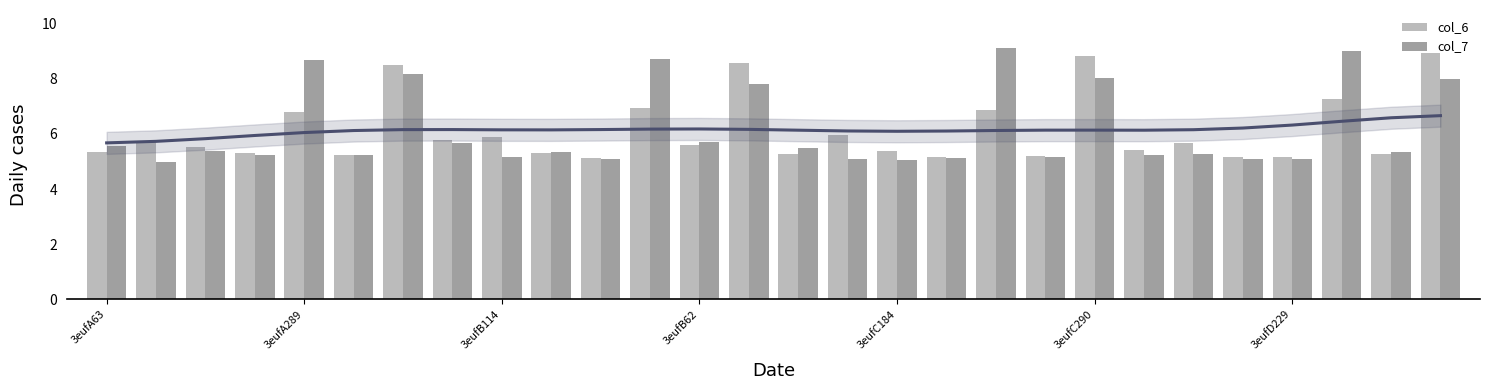

List the series in order of their overall mean, lowest first.

col_6, col_7